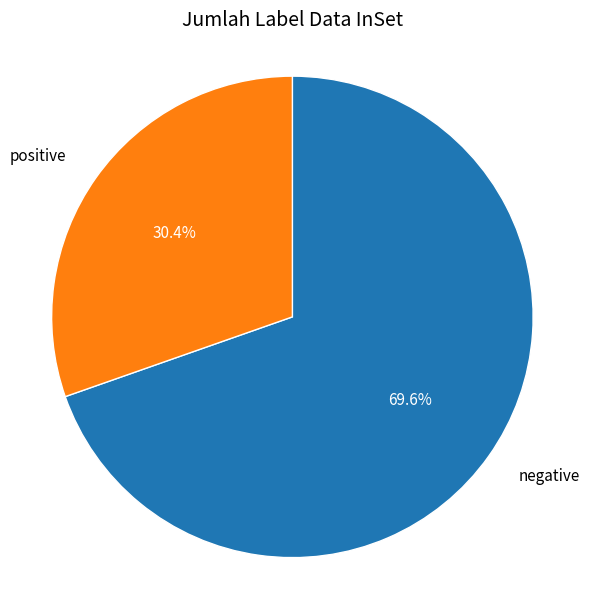

Does any single category account for the majority?

Yes